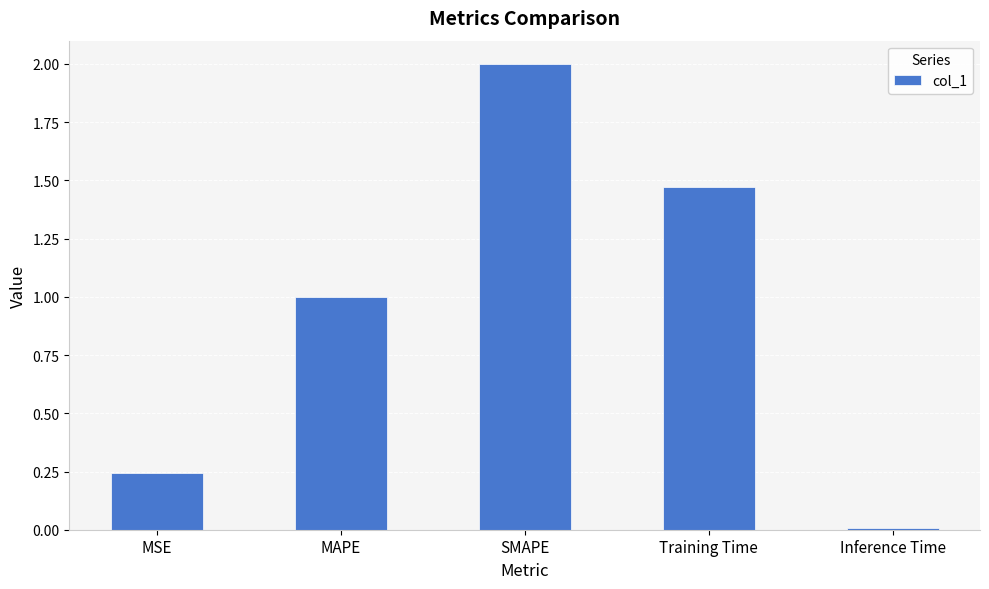

Rank the categories by value from highest to lowest.

SMAPE, Training Time, MAPE, MSE, Inference Time